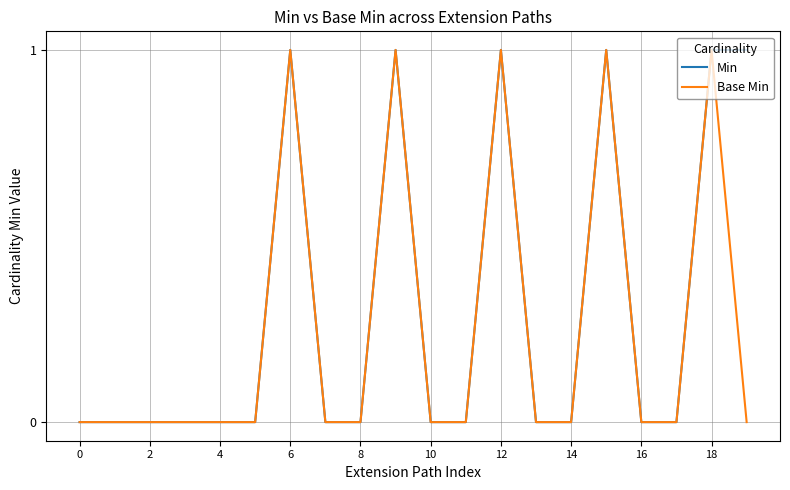

Reading right to left, extract all data points from this chart.

Min: 1	1	0	0	1	0	0	1	0	0	1	0	0	1	0	0	0	0	0	0
Base Min: 0	1	0	0	1	0	0	1	0	0	1	0	0	1	0	0	0	0	0	0